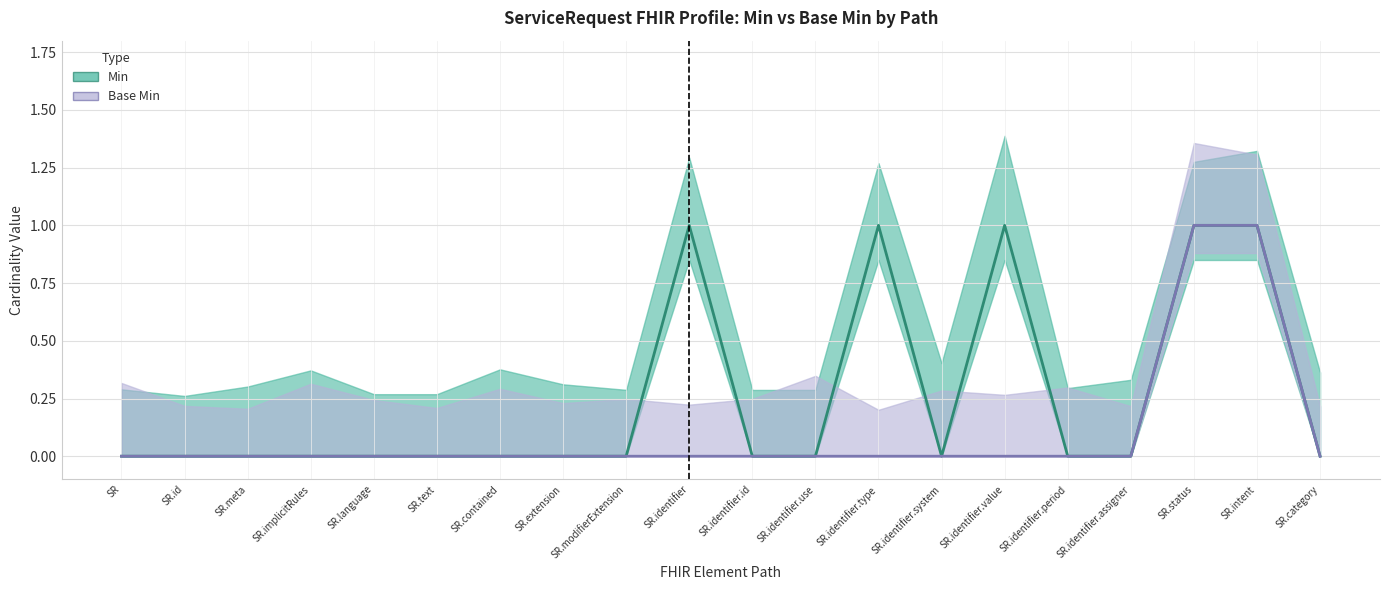

Which category has the highest value across all series?

SR.identifier